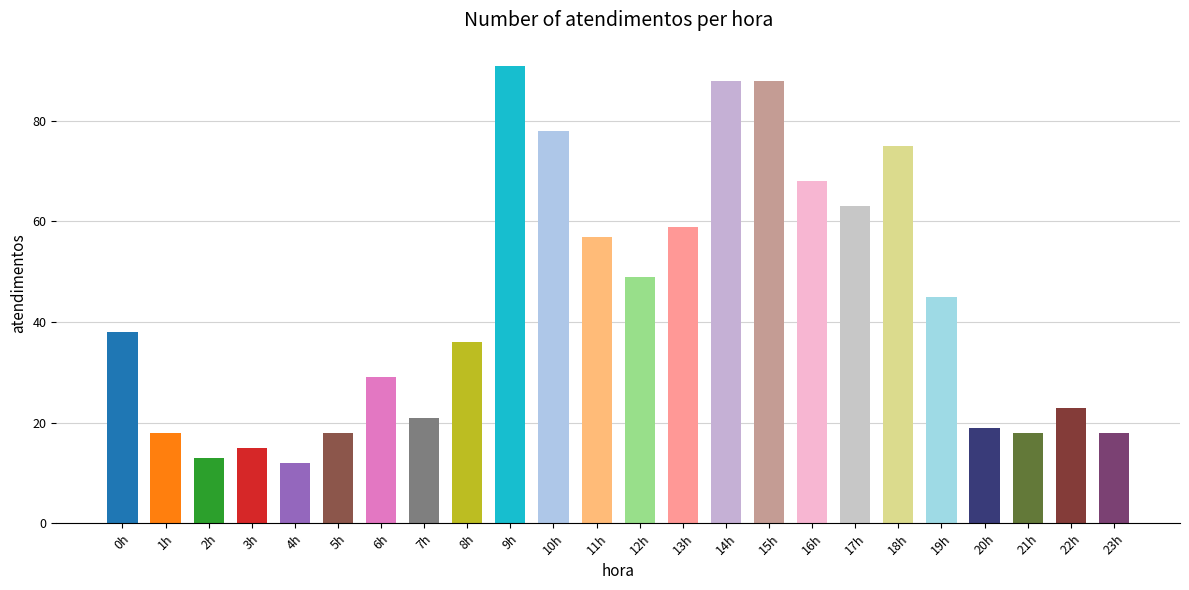

Which label corresponds to the smallest value in the chart?

4h